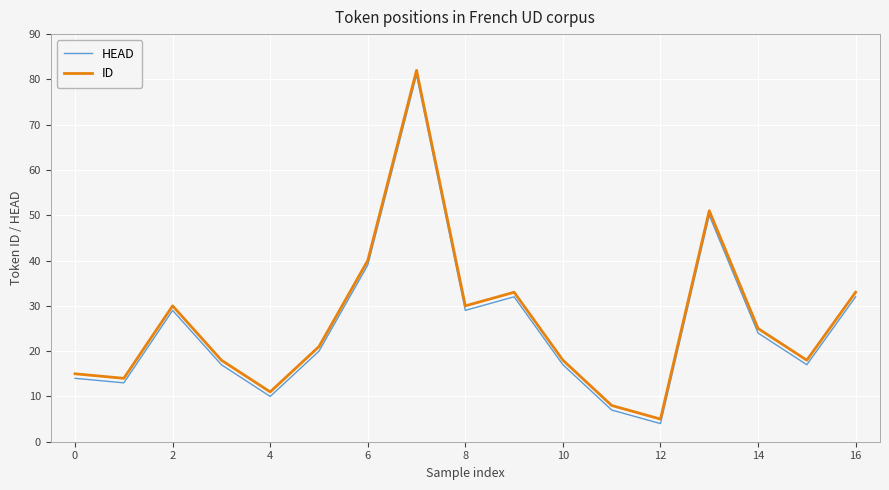

What is the maximum value shown in the chart?

82